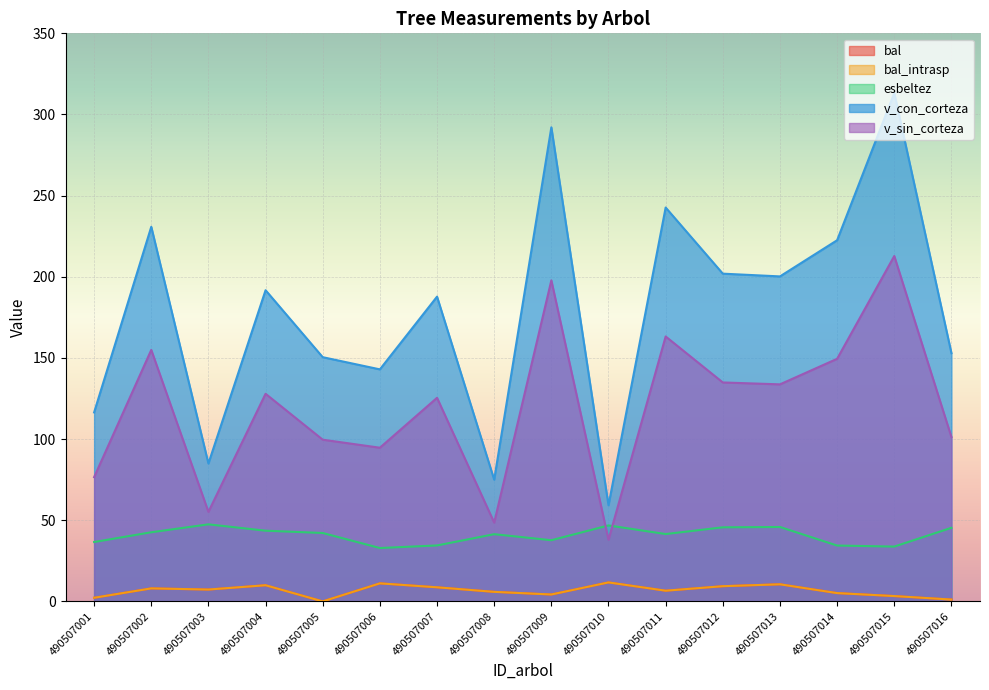

Does the chart display data point markers on the line(s)?

No